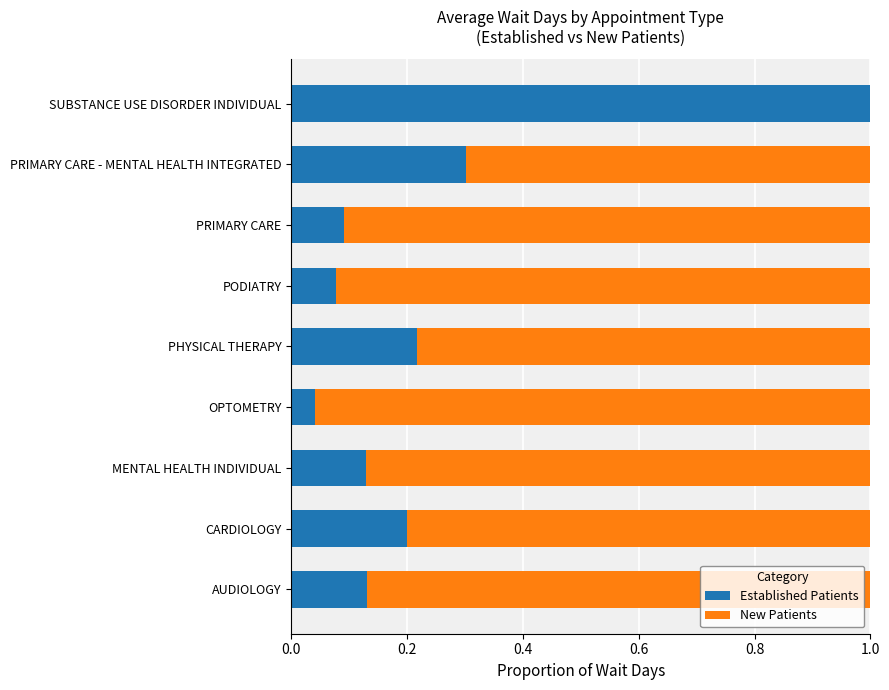

At which label does Established Patients reach its peak?

SUBSTANCE USE DISORDER INDIVIDUAL